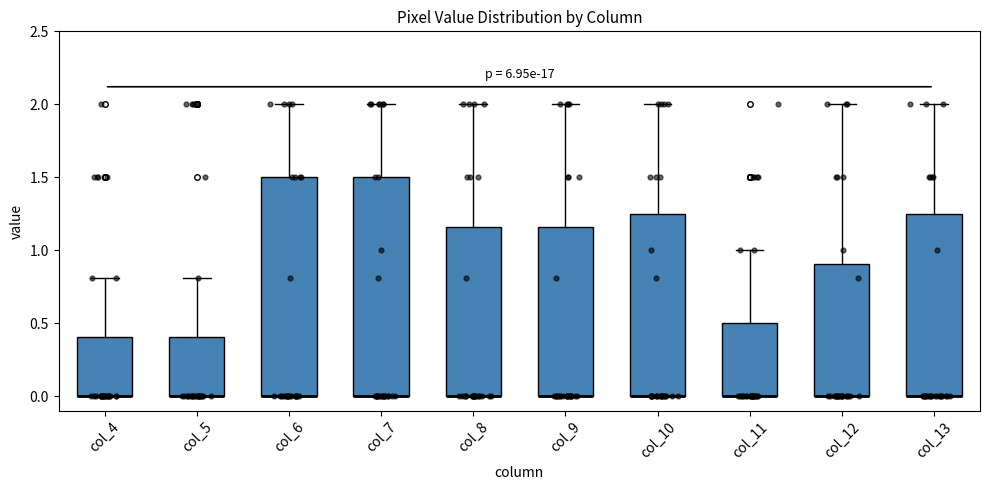

Reading left to right, transcribe this box plot: for each box, give where its median line is, the range the box spans, and where its two whiskers end, as read against the y-axis. The values are not printed on the chart, so give them approximately, as read against the axis.

col_4: median 0.00 (drawn on the box's lower edge), box 0.00 to 0.40, whiskers 0.00 to 0.80
col_5: median 0.00 (drawn on the box's lower edge), box 0.00 to 0.40, whiskers 0.00 to 0.80
col_6: median 0.00 (drawn on the box's lower edge), box 0.00 to 1.50, whiskers 0.00 to 2.00
col_7: median 0.00 (drawn on the box's lower edge), box 0.00 to 1.50, whiskers 0.00 to 2.00
col_8: median 0.00 (drawn on the box's lower edge), box 0.00 to 1.15, whiskers 0.00 to 2.00
col_9: median 0.00 (drawn on the box's lower edge), box 0.00 to 1.15, whiskers 0.00 to 2.00
col_10: median 0.00 (drawn on the box's lower edge), box 0.00 to 1.25, whiskers 0.00 to 2.00
col_11: median 0.00 (drawn on the box's lower edge), box 0.00 to 0.50, whiskers 0.00 to 1.00
col_12: median 0.00 (drawn on the box's lower edge), box 0.00 to 0.90, whiskers 0.00 to 2.00
col_13: median 0.00 (drawn on the box's lower edge), box 0.00 to 1.25, whiskers 0.00 to 2.00